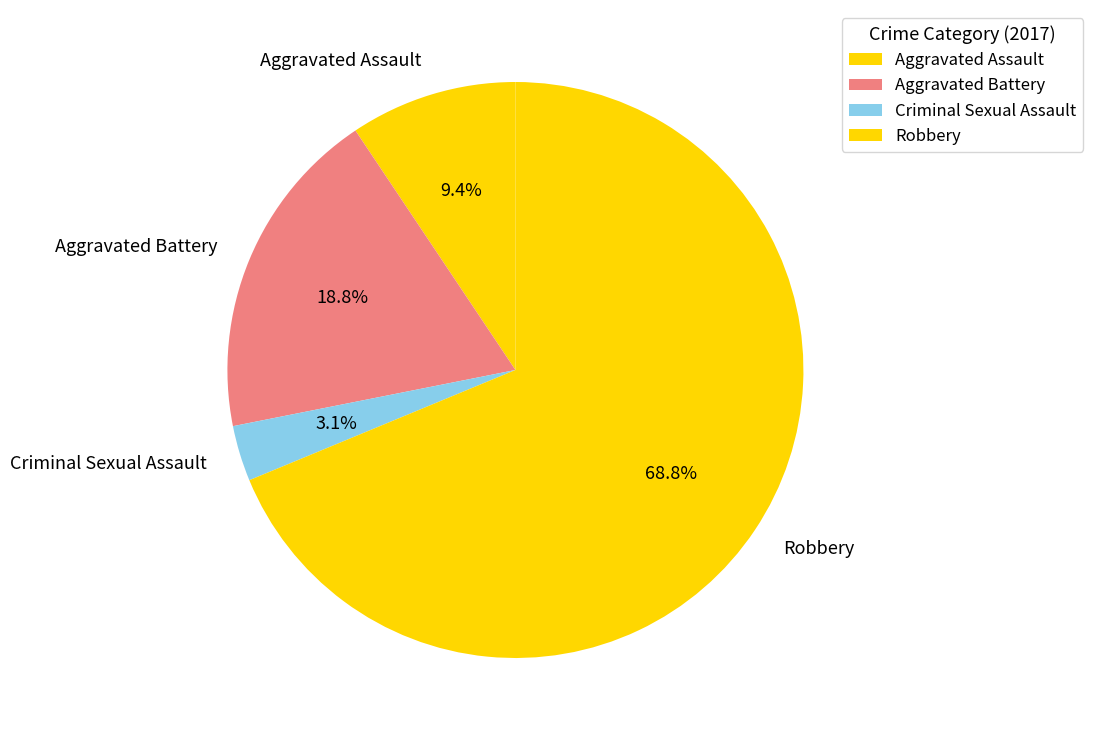

Between Robbery and Aggravated Battery, which is larger?

Robbery